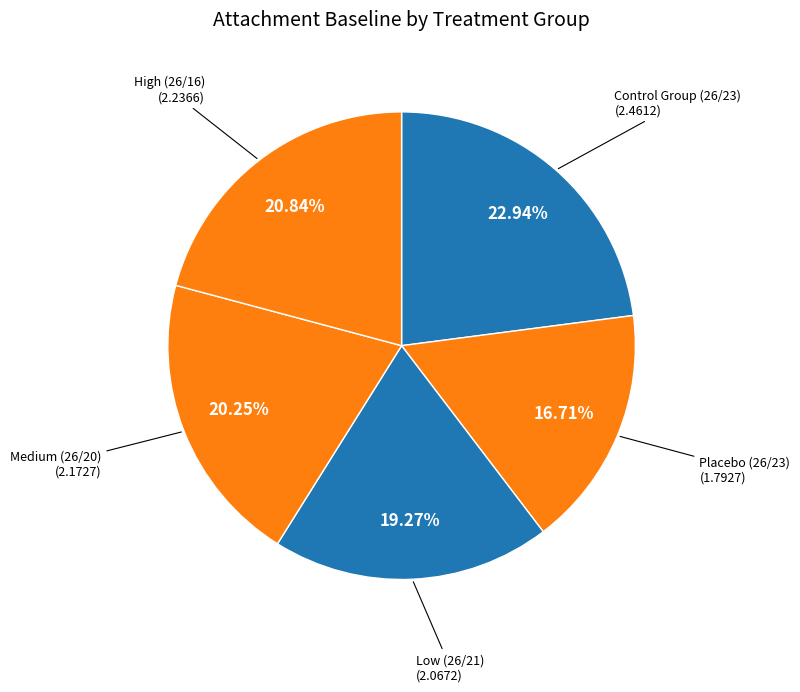

What percentage is the High (26/16) slice, to the nearest percent?

21%